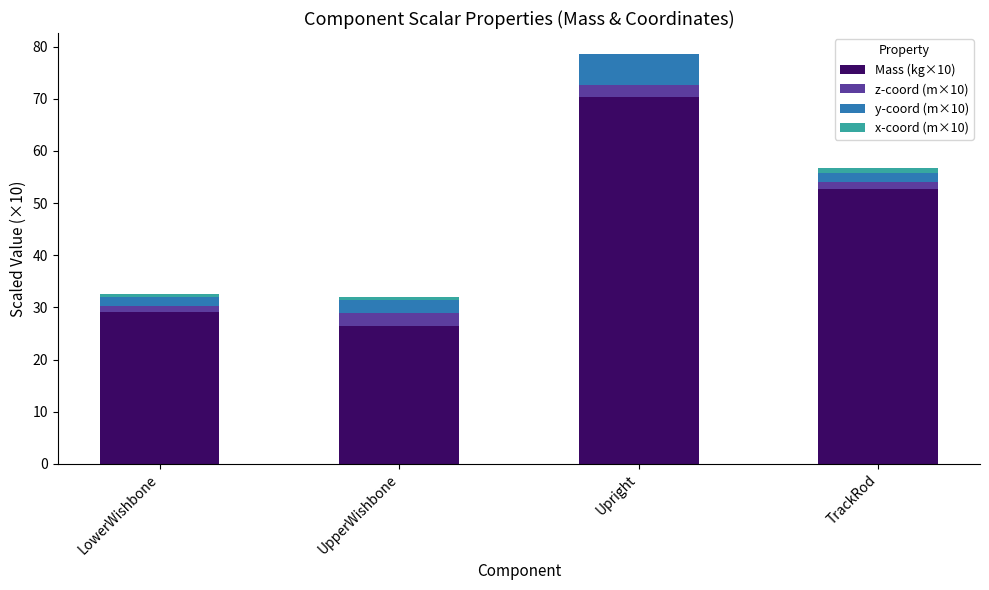

How many values in the Mass (kg×10) series exceed 52?

2